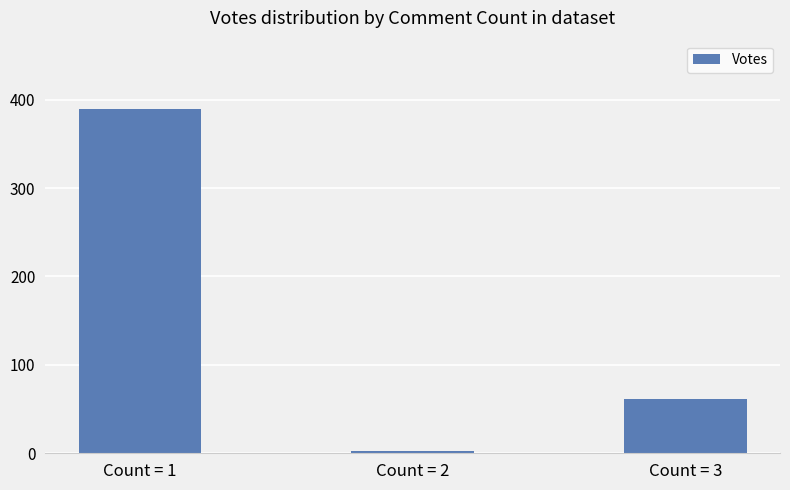

What is the approximate value at Count = 3?

61